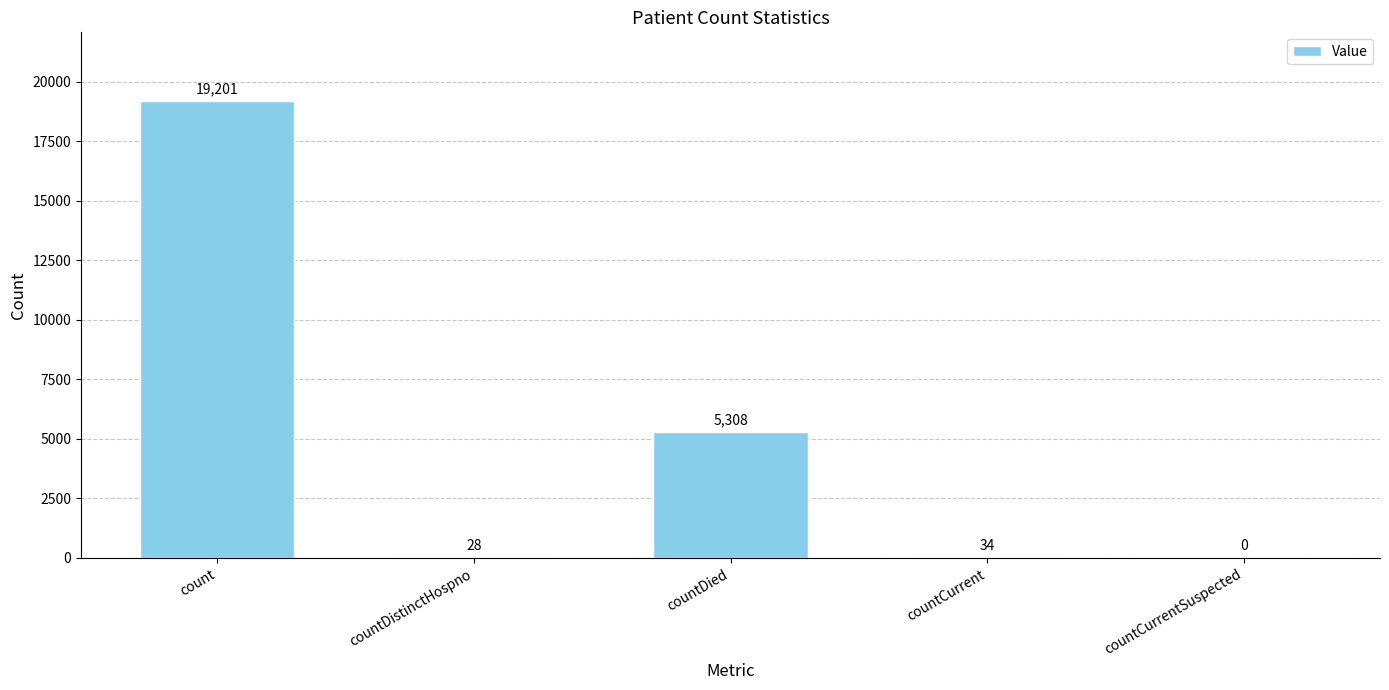

Read the value at count, to the nearest 10.

19200